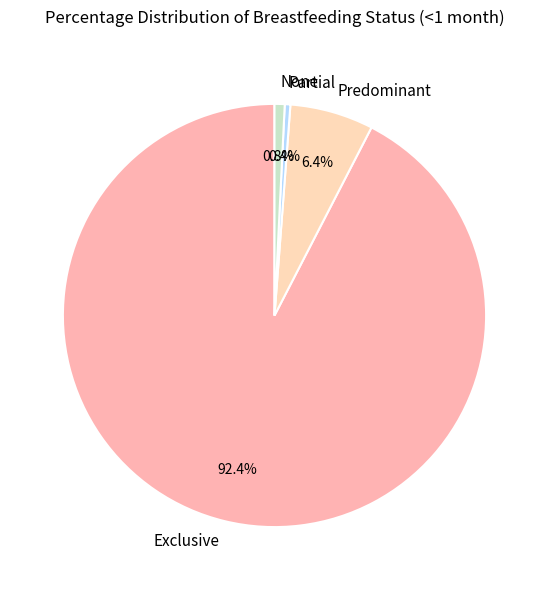

Count the number of slices in the pie.

4